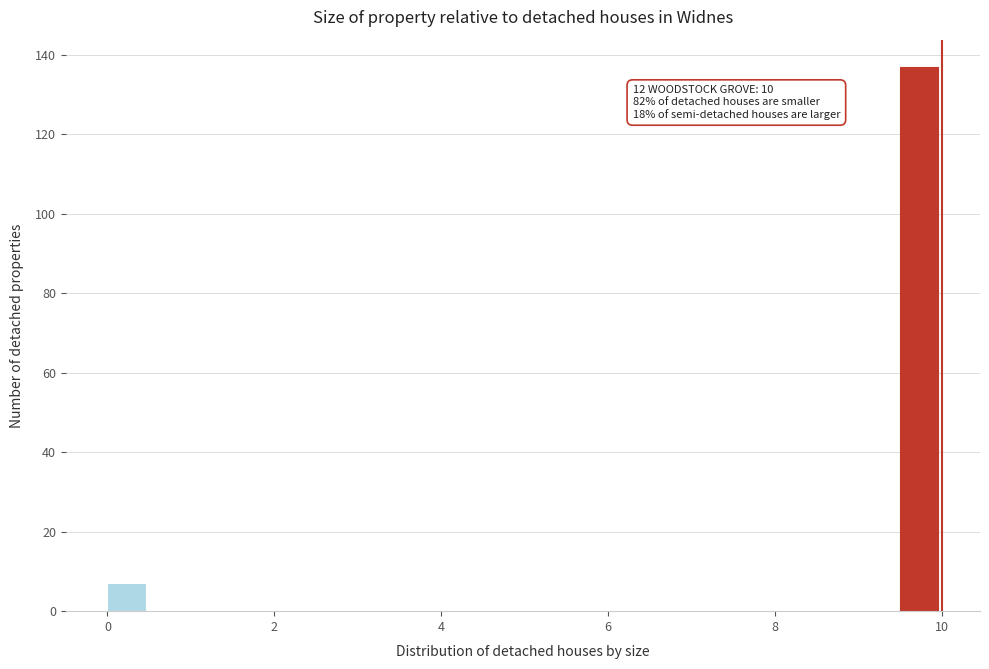

Around what value on the x-axis is the tallest bar? Give the approximate position of its centre, as read against the axis.

9.8